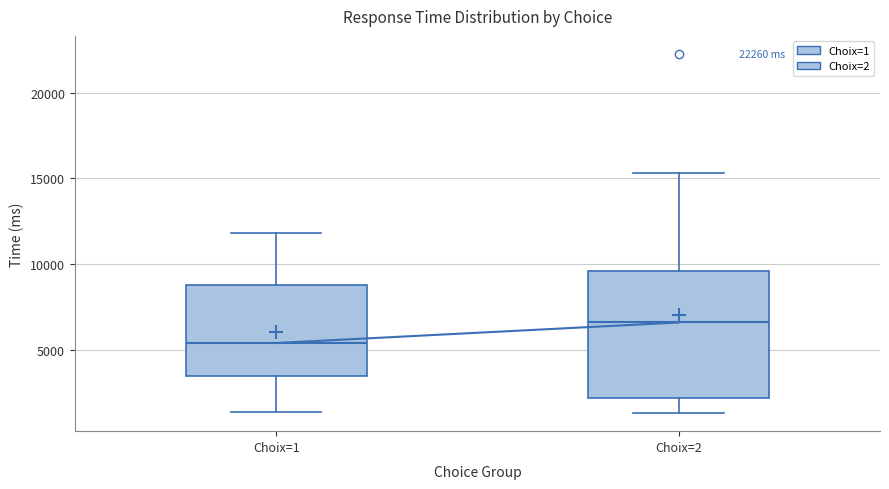

Where is the upper edge of the box for Choix=2 on the y-axis? The values are not printed on the chart, so give them approximately, as read against the axis.

9500